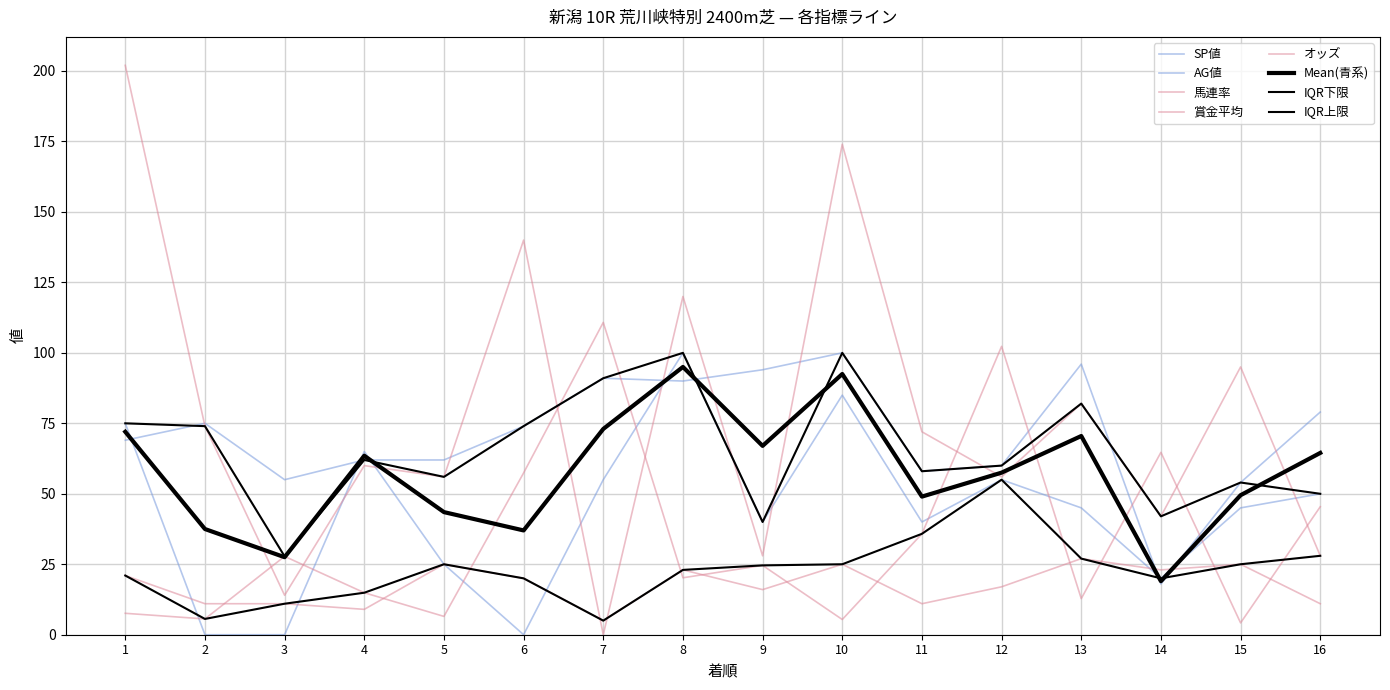

Does the chart display data point markers on the line(s)?

No